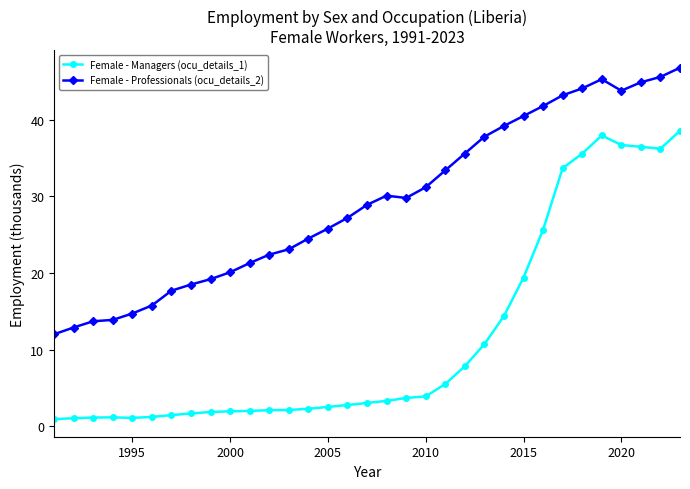

Which series has the largest total across all categories?

Female - Professionals (ocu_details_2)